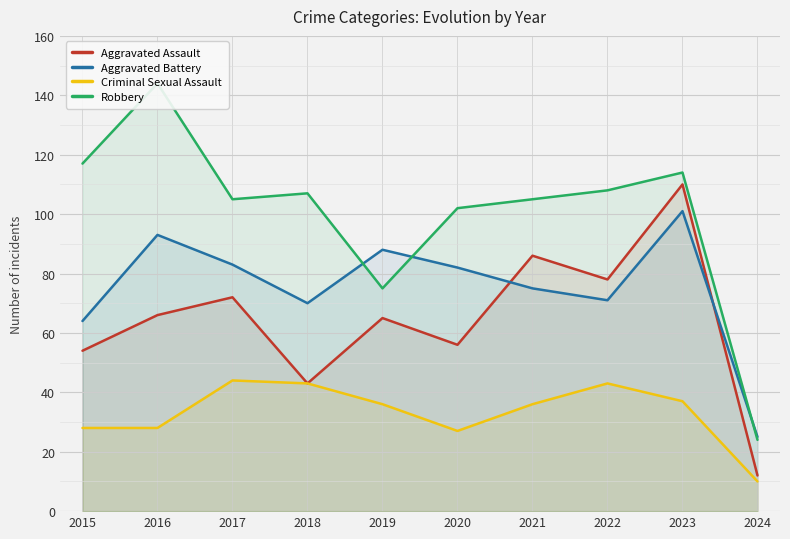

Reading left to right, transcribe all the data shown in this chart.

Aggravated Assault: 2015=54	2016=66	2017=72	2018=43	2019=65	2020=56	2021=86	2022=78	2023=110	2024=12
Aggravated Battery: 2015=64	2016=93	2017=83	2018=70	2019=88	2020=82	2021=75	2022=71	2023=101	2024=25
Criminal Sexual Assault: 2015=28	2016=28	2017=44	2018=43	2019=36	2020=27	2021=36	2022=43	2023=37	2024=10
Robbery: 2015=117	2016=144	2017=105	2018=107	2019=75	2020=102	2021=105	2022=108	2023=114	2024=24